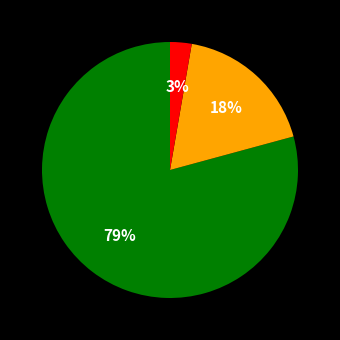

To the nearest percent, what is the average slice percentage?

33%